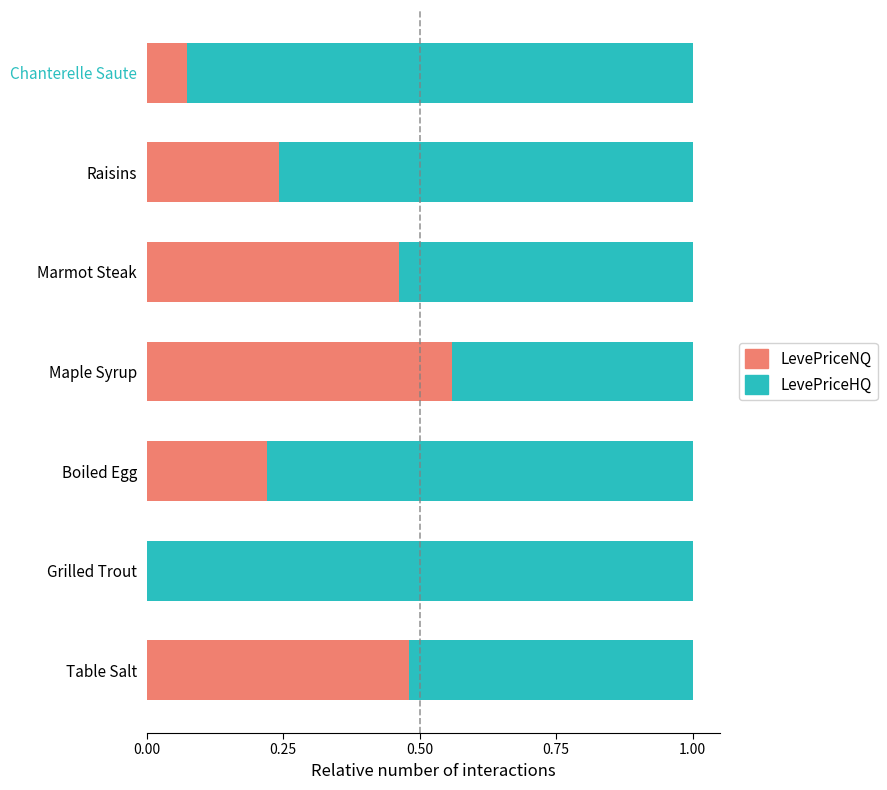

True or false: LevePriceNQ has a value of 0.3 at Boiled Egg.

False